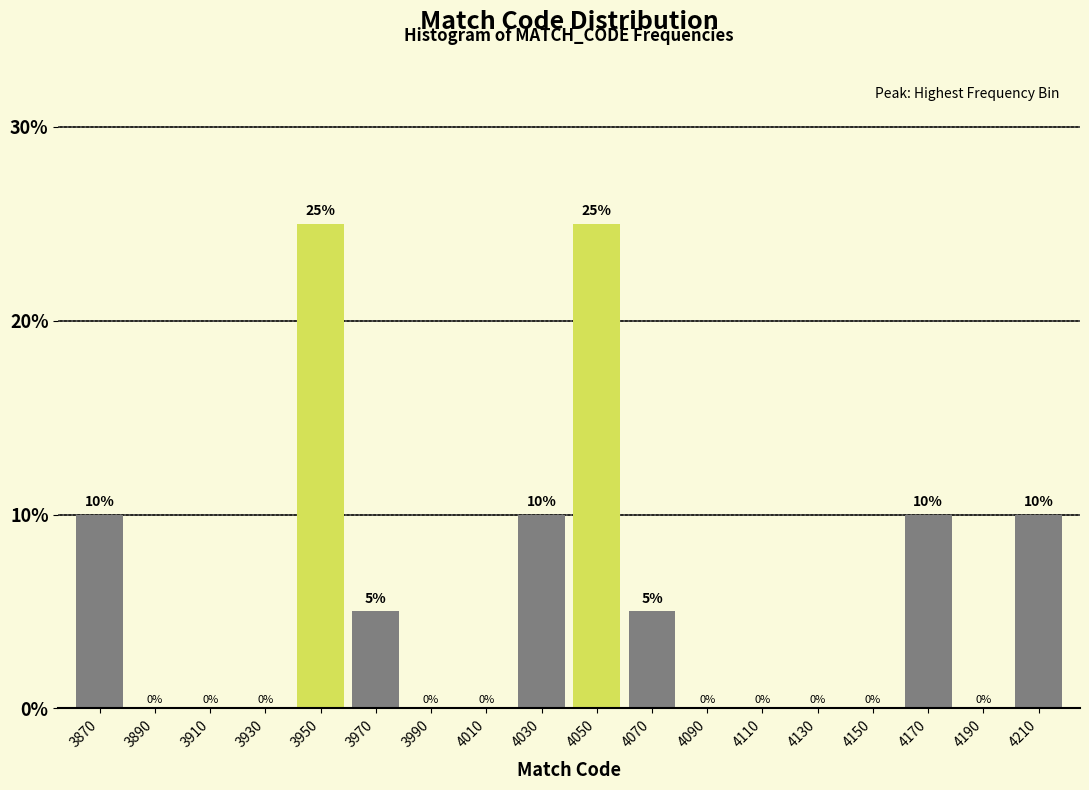

Reading right to left, what are all the values shown in this chart?

4210=10	4190=0	4170=10	4150=0	4130=0	4110=0	4090=0	4070=5	4050=25	4030=10	4010=0	3990=0	3970=5	3950=25	3930=0	3910=0	3890=0	3870=10